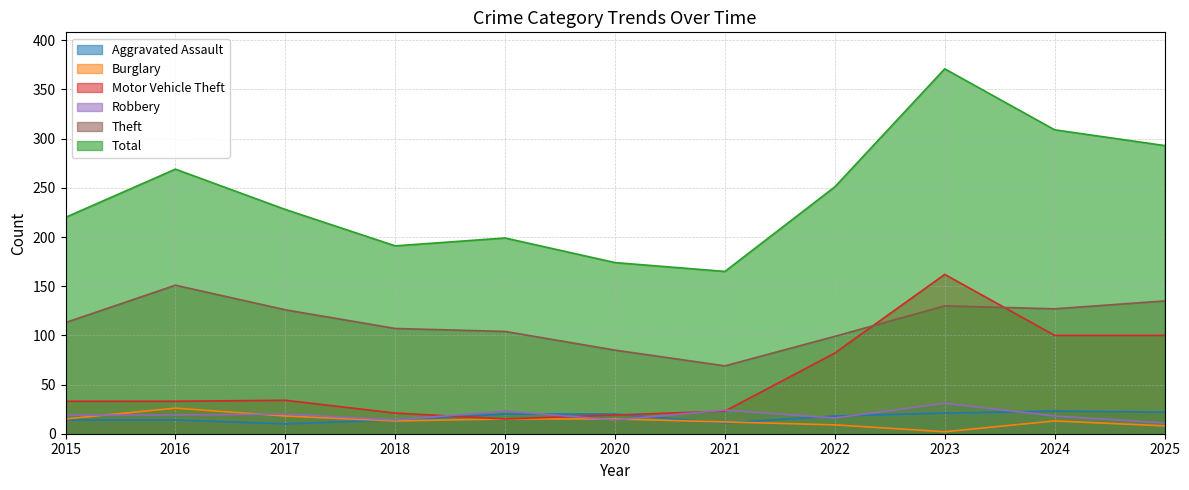

What is the difference between the maximum and minimum values in the Robbery series?

20